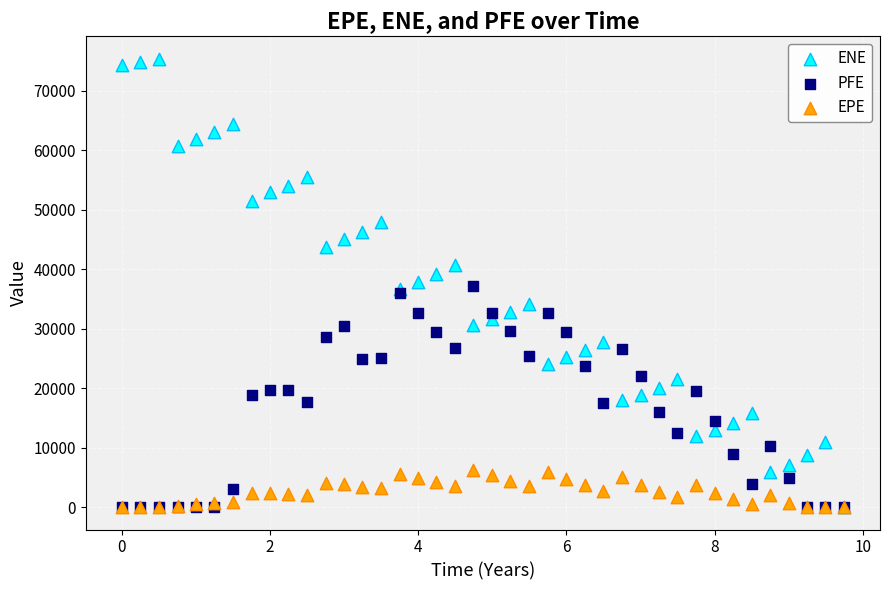

Which series contains the highest Y value?

ENE